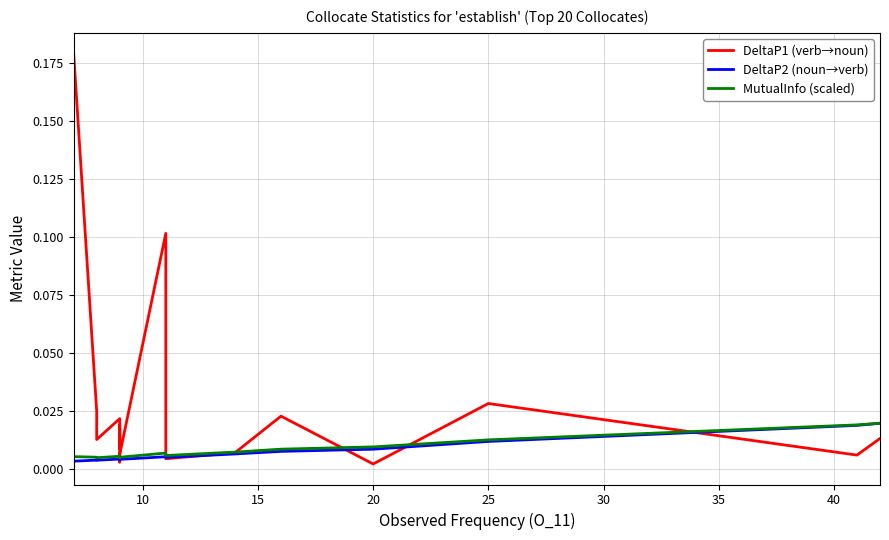

True or false: DeltaP2 (noun→verb) and MutualInfo (scaled) intersect in this chart.

False